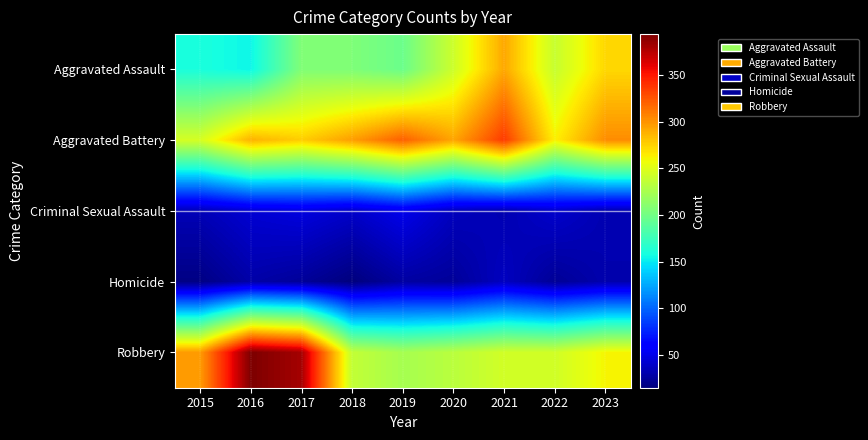

What is the smallest value displayed?

15